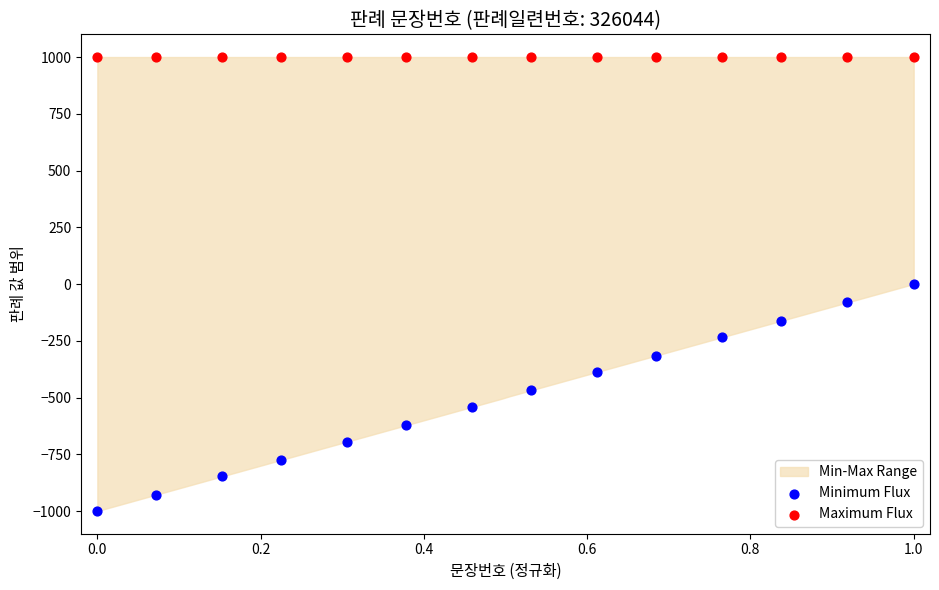

Which series reaches the maximum Y coordinate?

Maximum Flux